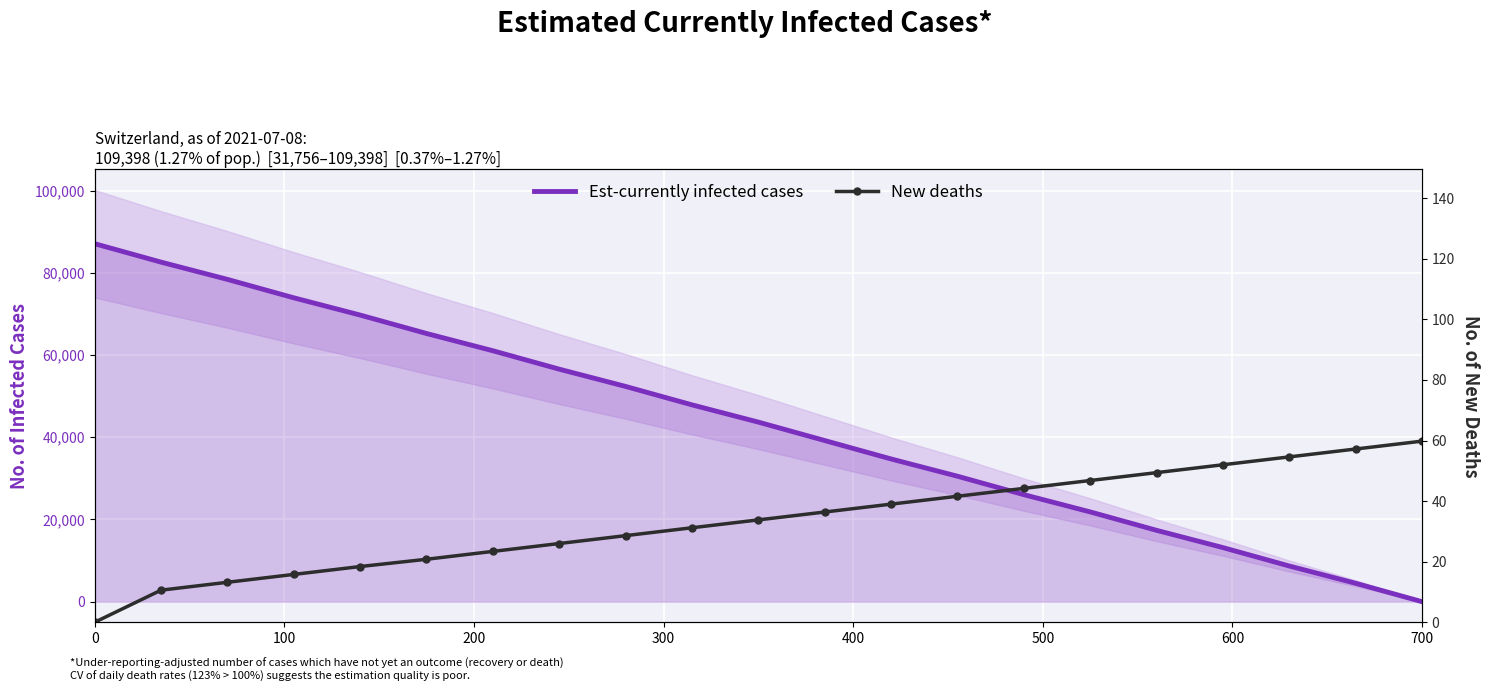

The New deaths series shows 6.0 at 200. True or false?

False